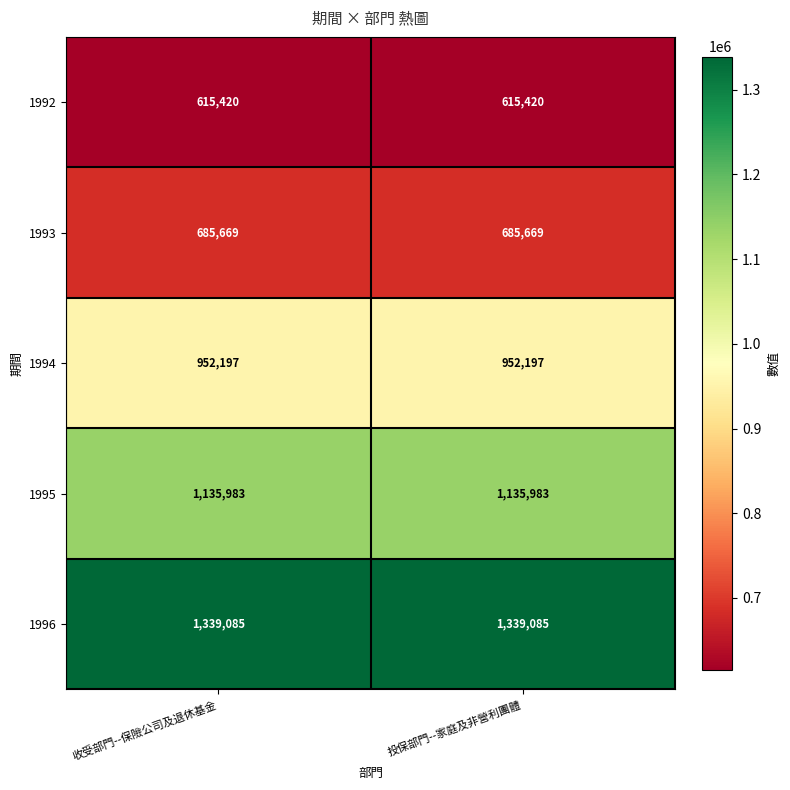

What is the sum of the 1992 values at 收受部門--保險公司及退休基金 and 投保部門--家庭及非營利團體?

1230840